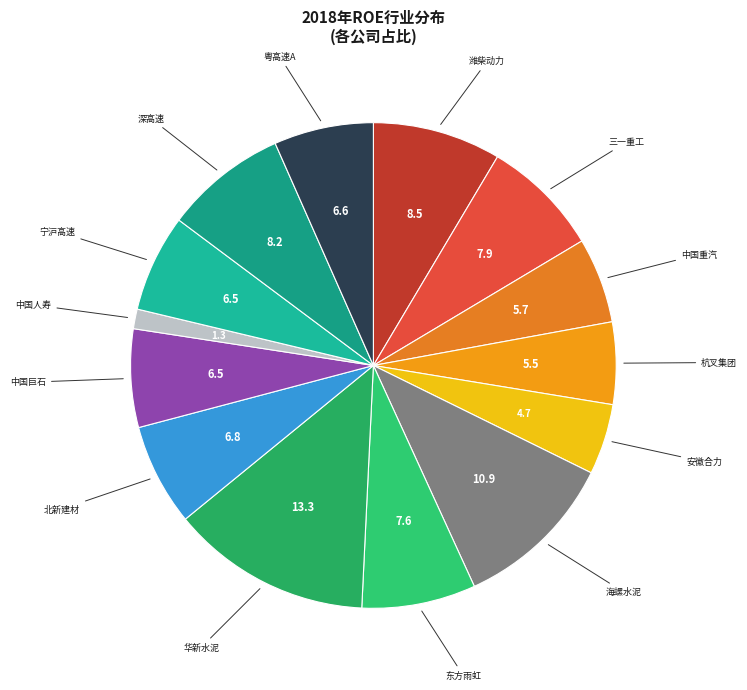

How many slices are in this pie chart?

14